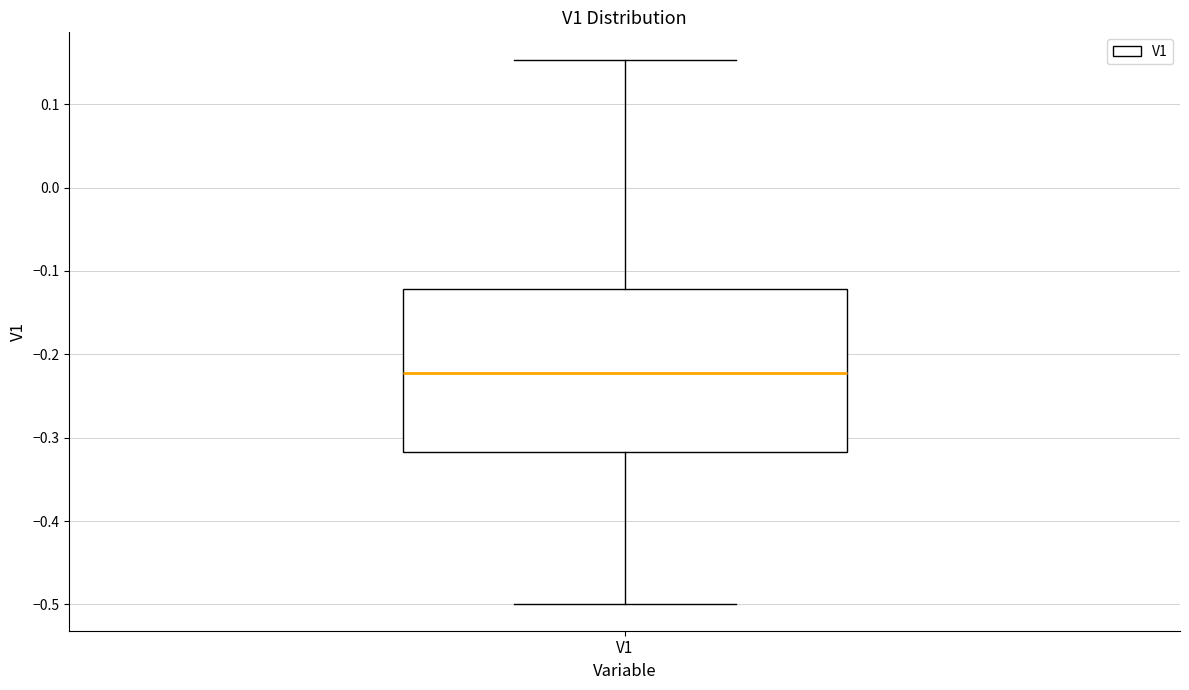

Transcribe this box plot: give where the median line is, the range the box spans, and where the two whiskers end, as read against the y-axis. The values are not printed on the chart, so give them approximately, as read against the axis.

median -0.22, box -0.32 to -0.12, whiskers -0.50 to 0.15